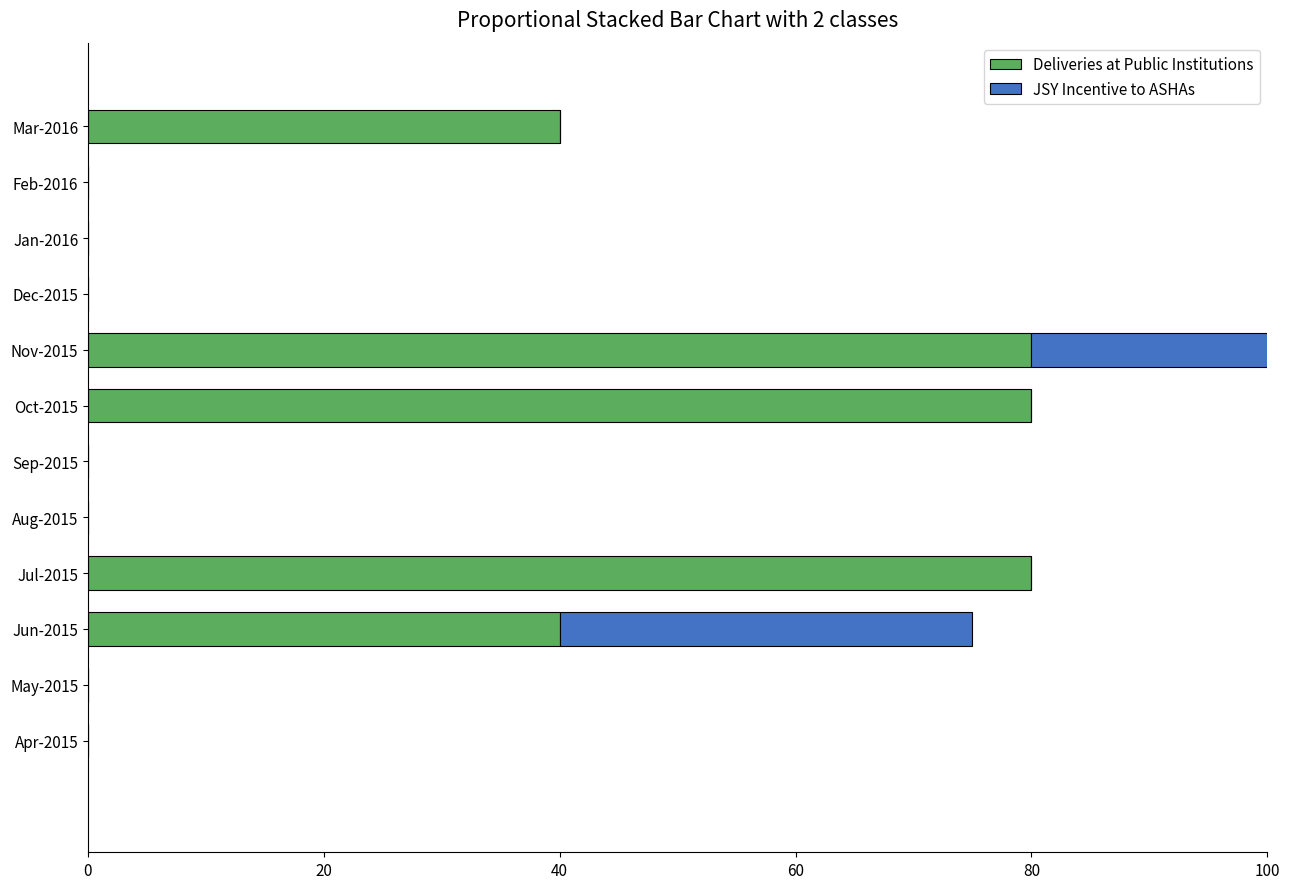

What position from the right is Dec-2015?

4